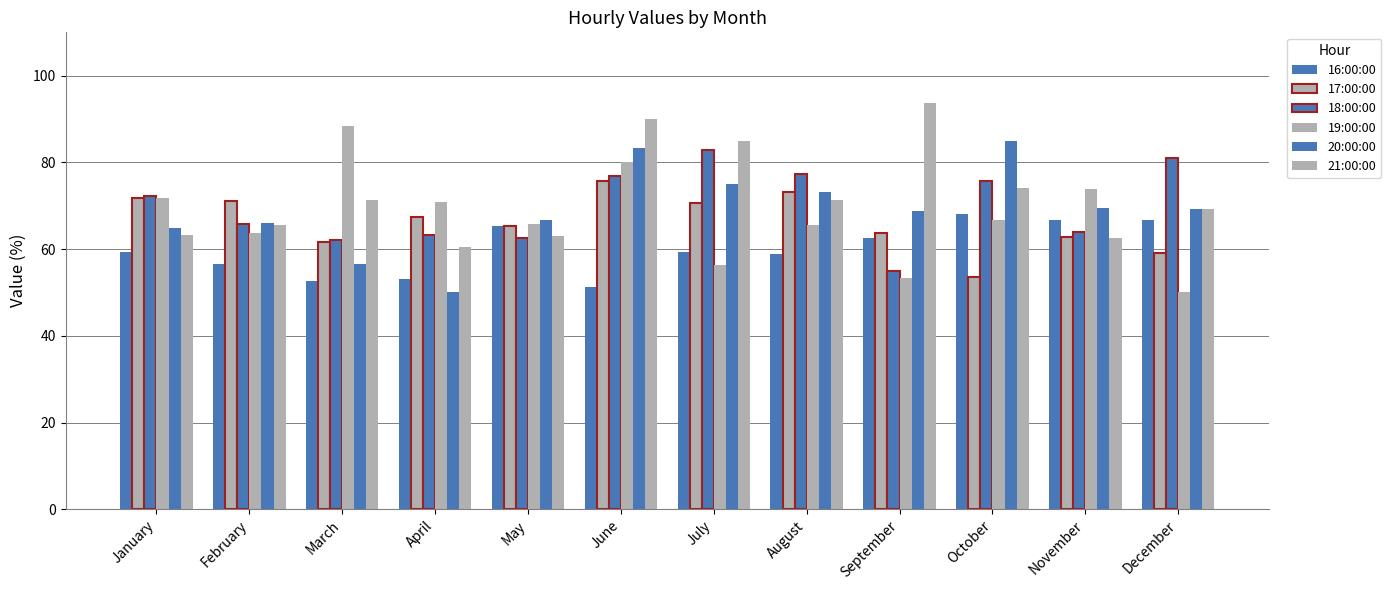

Rank the series at May from highest to lowest value.

20:00:00, 19:00:00, 16:00:00, 17:00:00, 21:00:00, 18:00:00